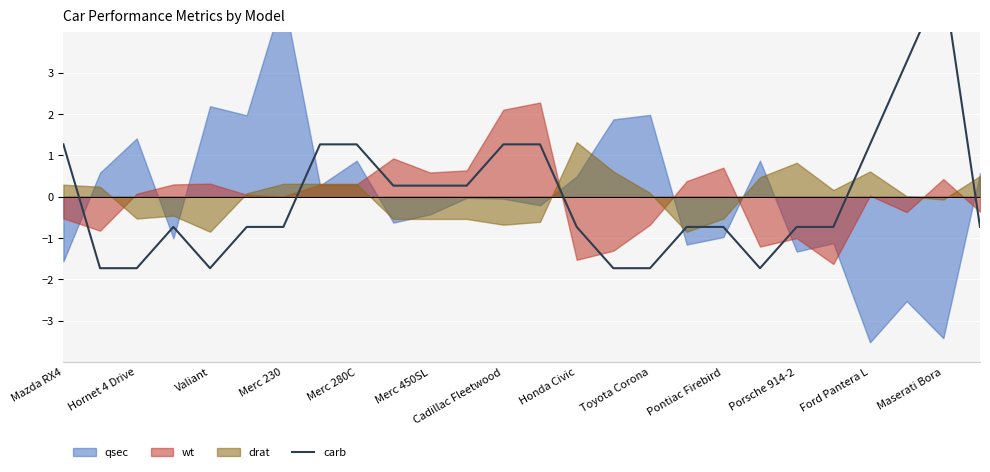

How many categories are shown in the chart?

26